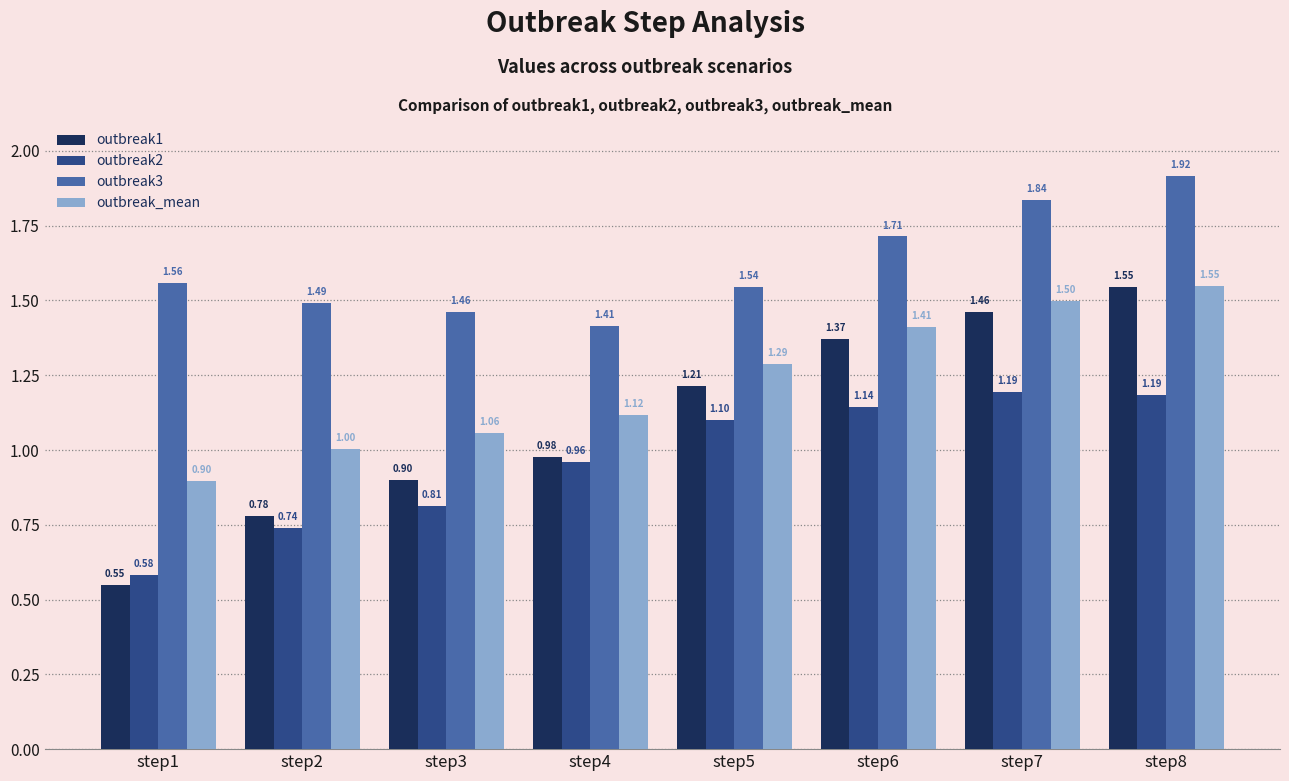

Which series has the largest total across all categories?

outbreak3